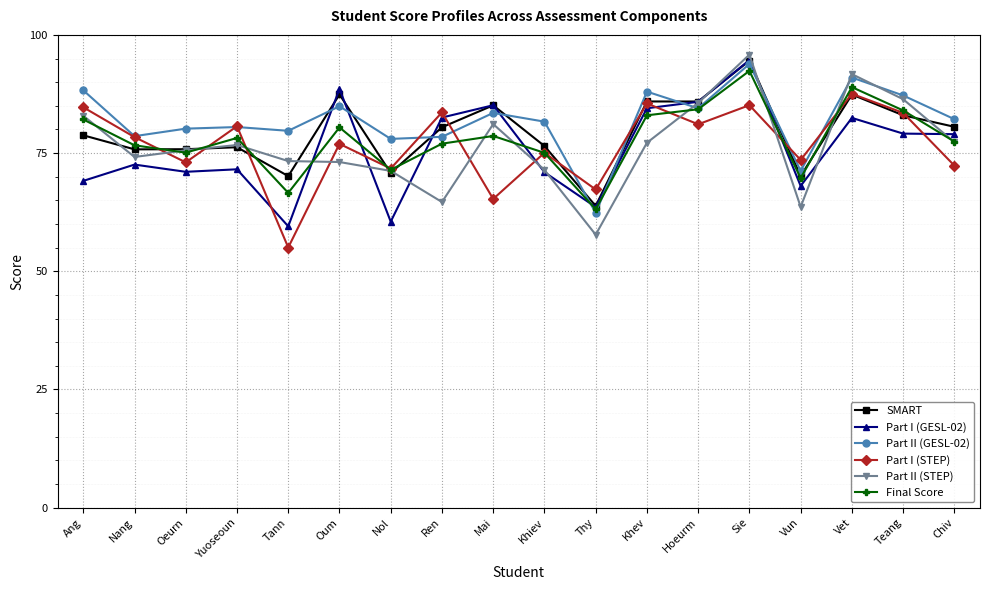

How many lines are shown in the chart?

6